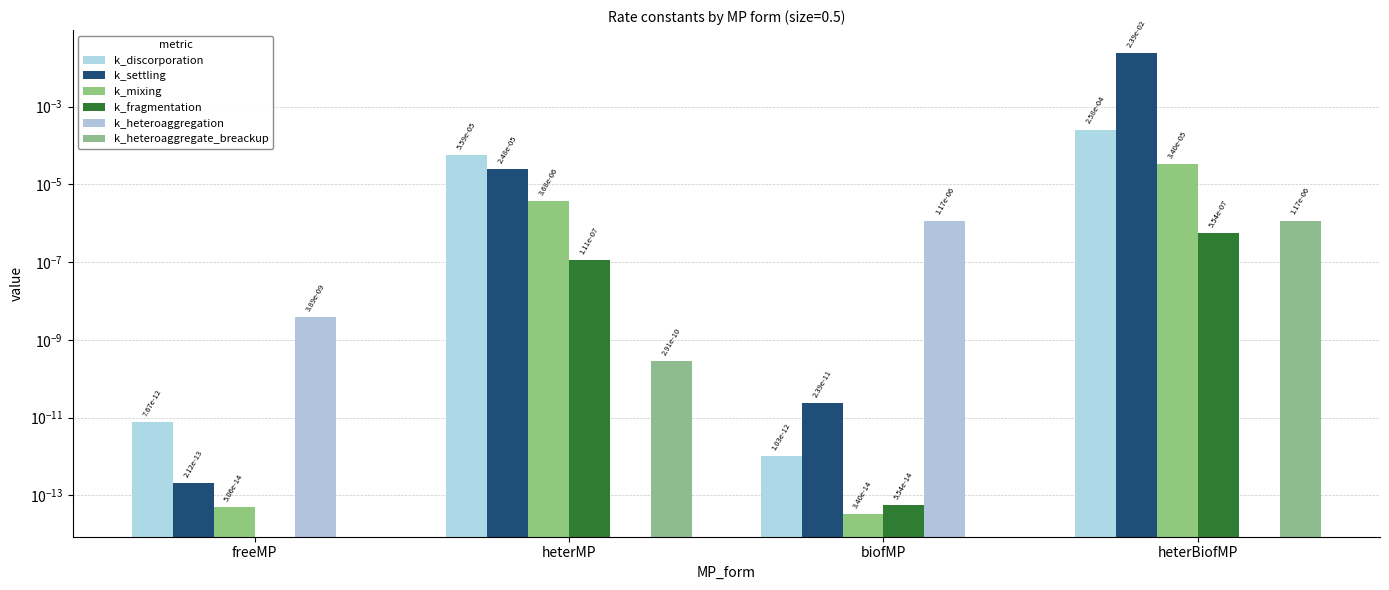

Which category has the lowest value across all series?

freeMP